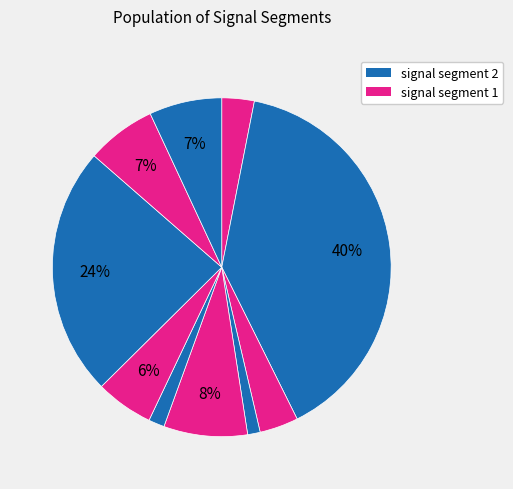

Count the number of slices in the pie.

10